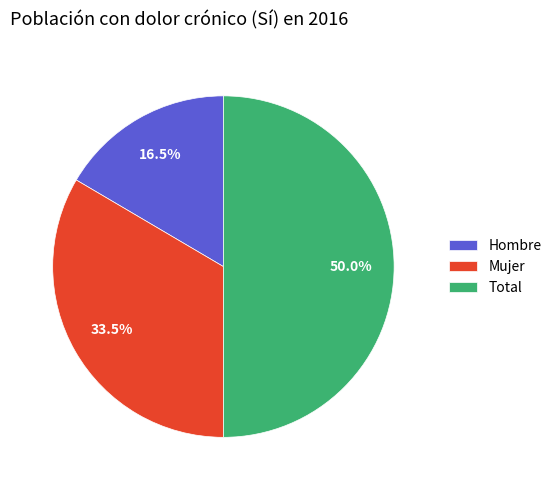

Which category has the smallest portion of the pie?

Hombre